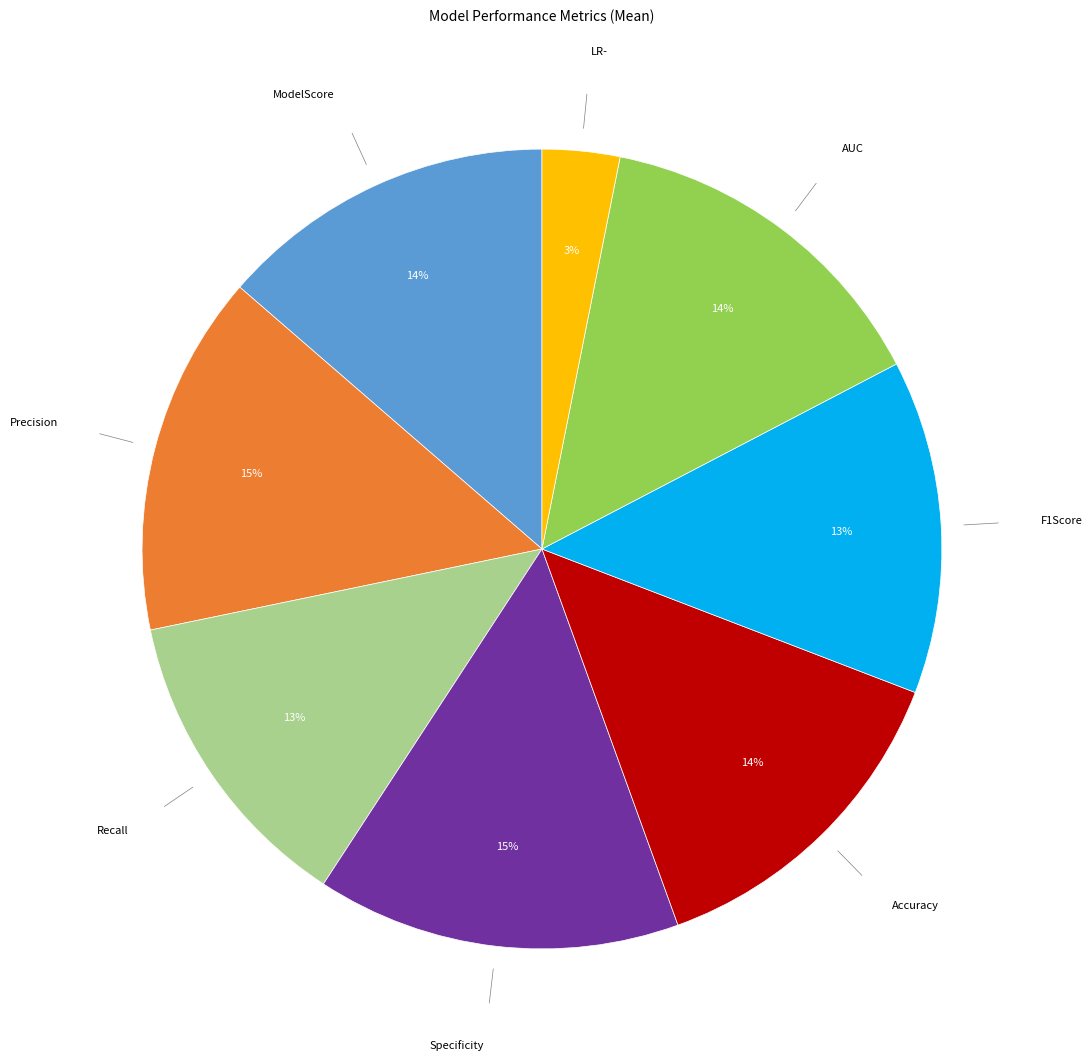

To the nearest percent, what is the difference between the largest and smallest slice percentages?

12%